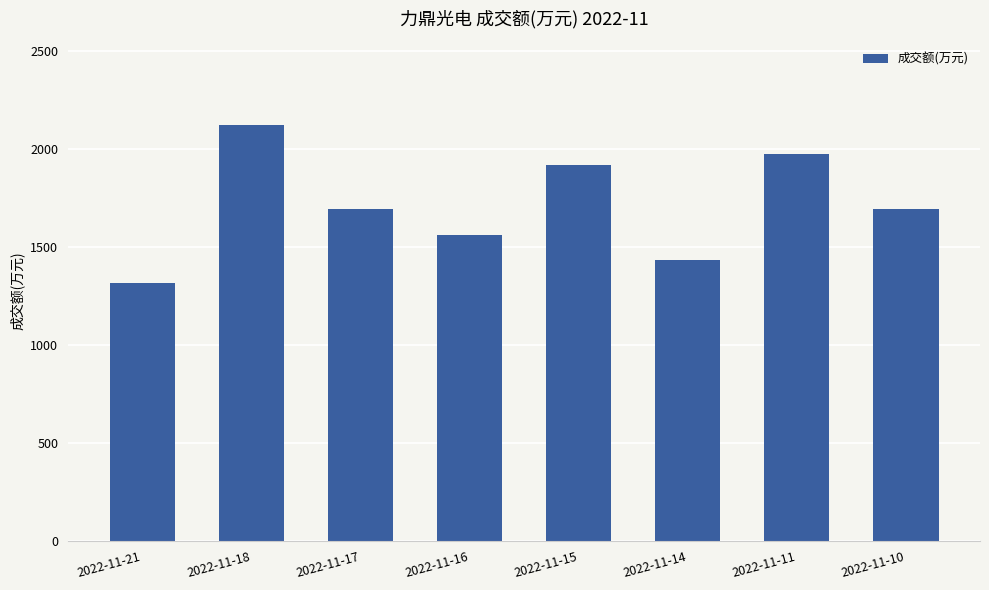

What is the value of the 3rd bar from the left?

1691